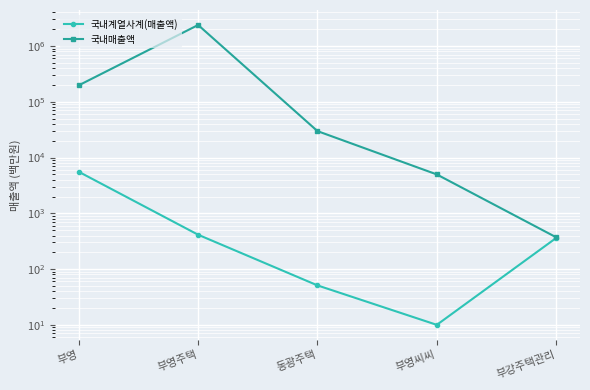

Which series changed the most between 동광주택 and 부영씨씨?

국내매출액